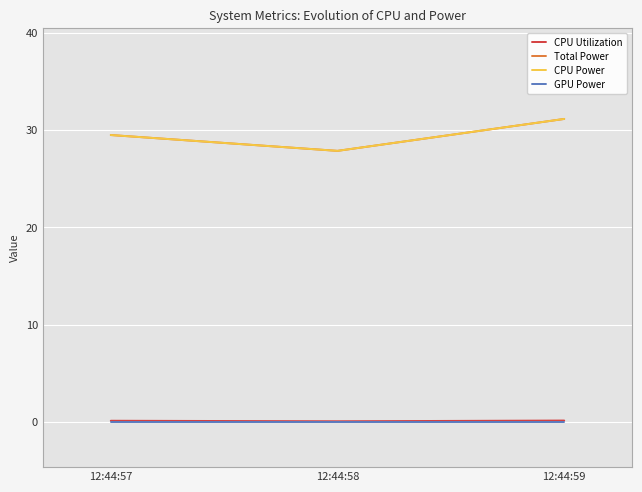

Which has a higher value, 12:44:57 or 12:44:59?

12:44:59